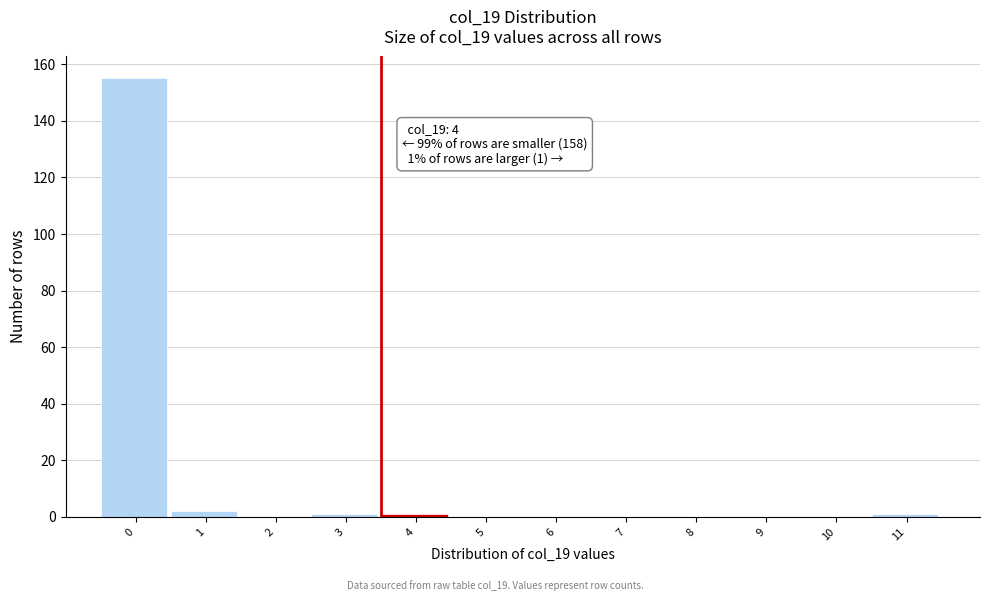

Reading left to right, list all the values displayed in this chart.

0=155	1=2	2=0	3=1	4=1	5=0	6=0	7=0	8=0	9=0	10=0	11=1